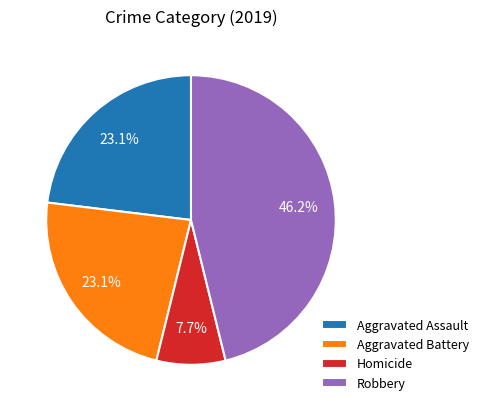

To the nearest percent, what is the combined percentage of Aggravated Battery and Aggravated Assault?

46%